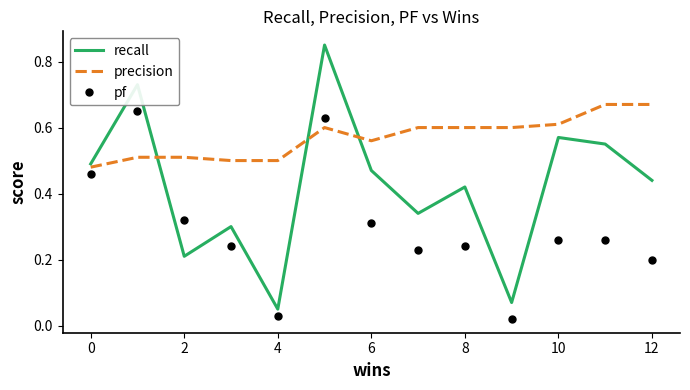

Which series ends up on top after the final intersection of recall and precision?

precision